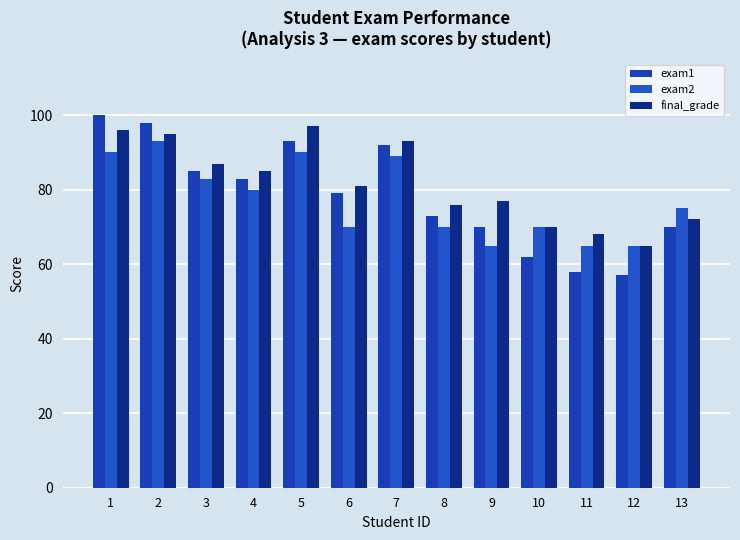

What is the sum of the exam1 values at 9 and 5?

163